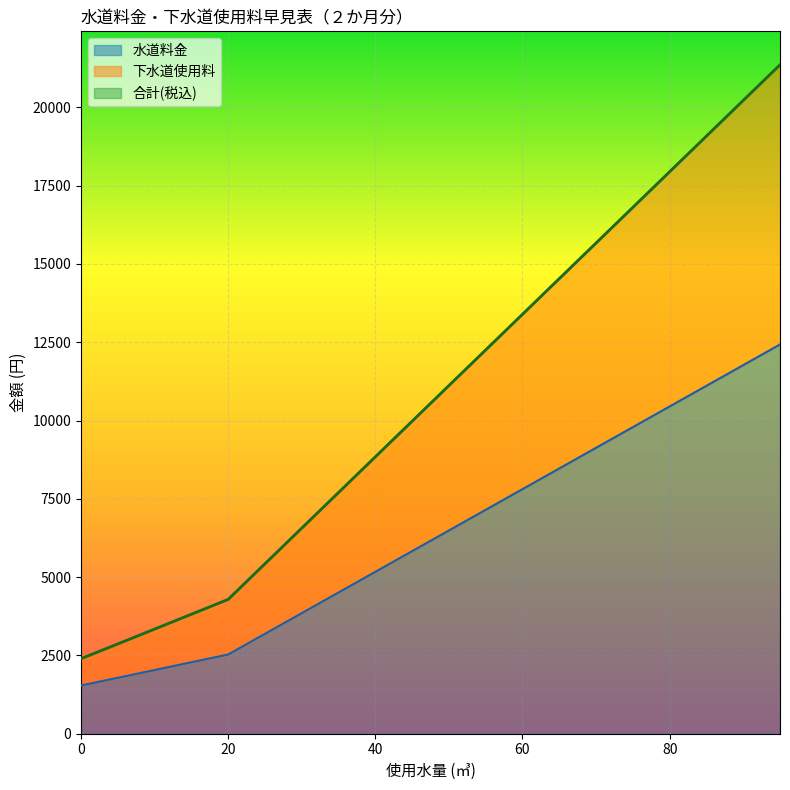

What is the minimum value for 水道料金?

1540